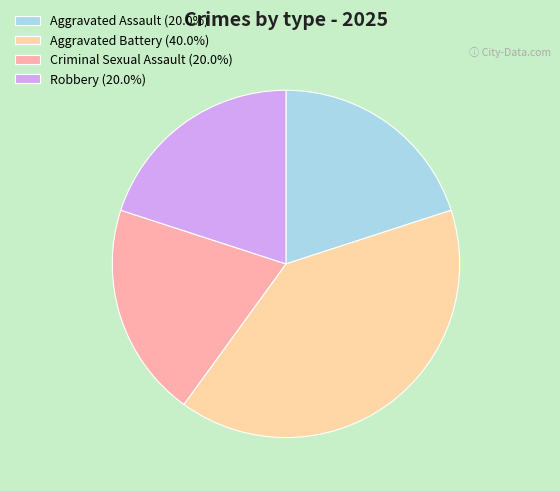

Count the number of slices in the pie.

4